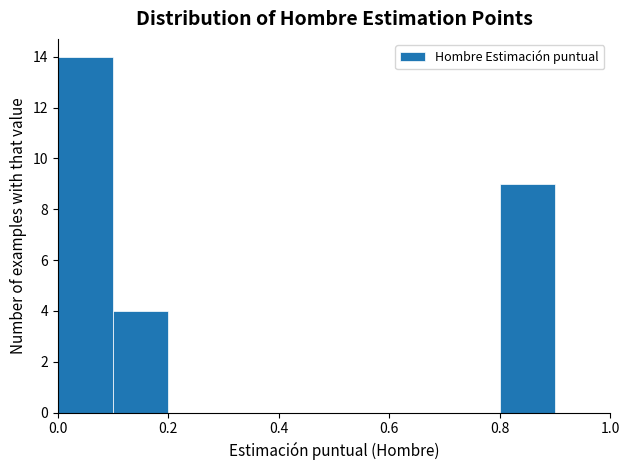

Reading left to right, transcribe this chart: for each bar, give the range it covers on the x-axis and its height. The values are not printed on the chart, so give them approximately, as read against the axis.

0.0 to 0.1: 14
0.1 to 0.2: 4
0.2 to 0.3: 0
0.3 to 0.4: 0
0.4 to 0.5: 0
0.5 to 0.6: 0
0.6 to 0.7: 0
0.7 to 0.8: 0
0.8 to 0.9: 9
0.9 to 1.0: 0